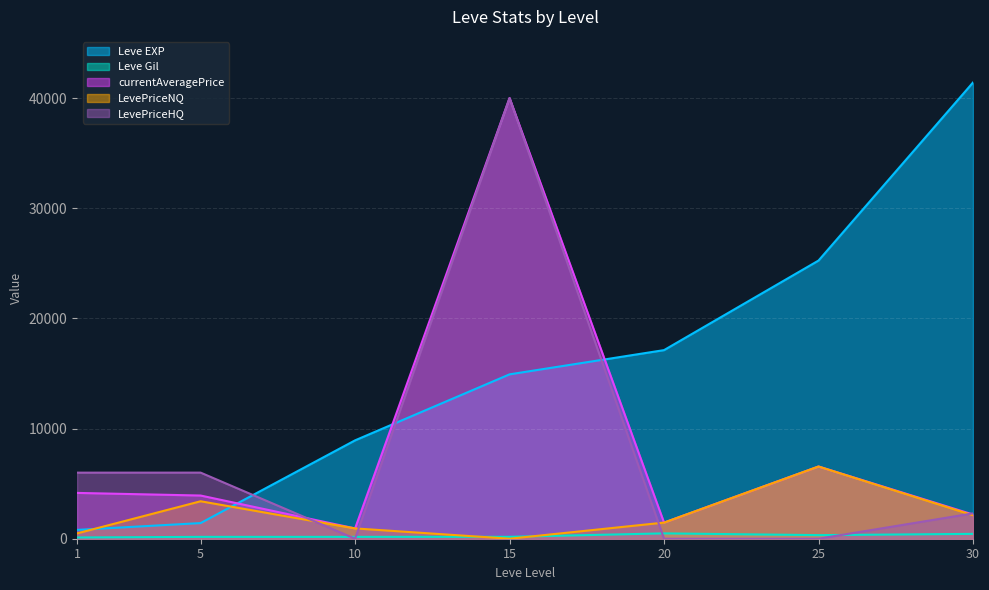

What is the total value across all series at 1?

11550.6